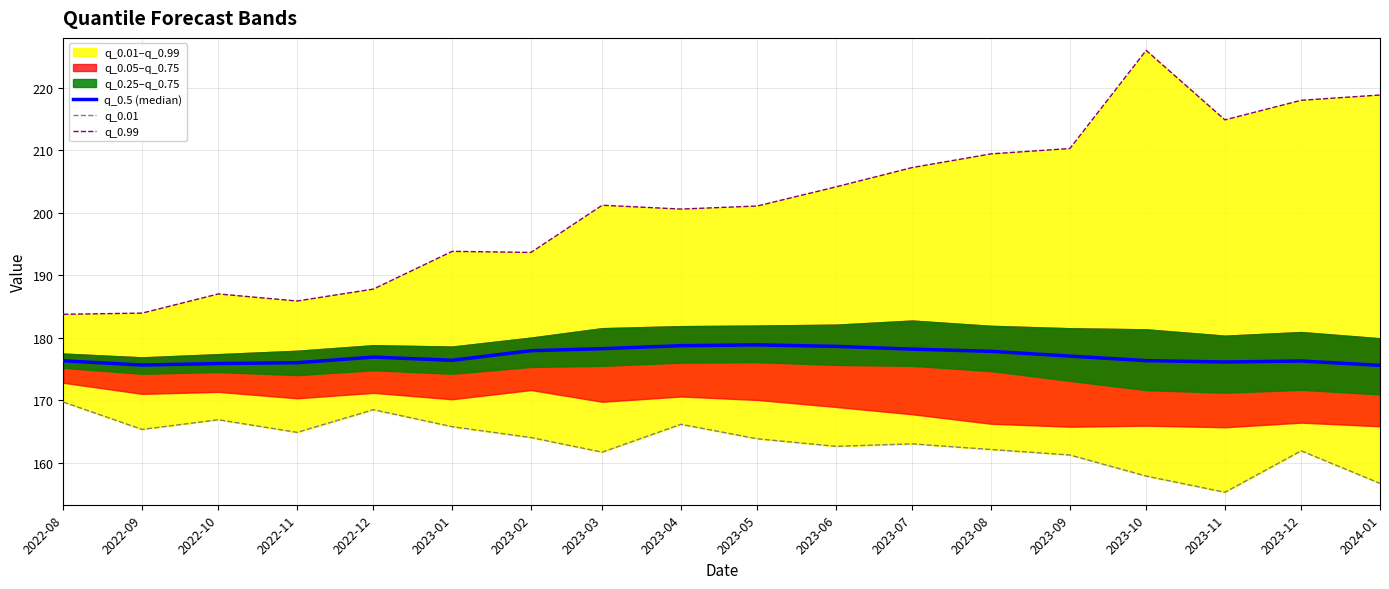

Is it true that q_0.01 equals 161.9 at 2023-12?

True